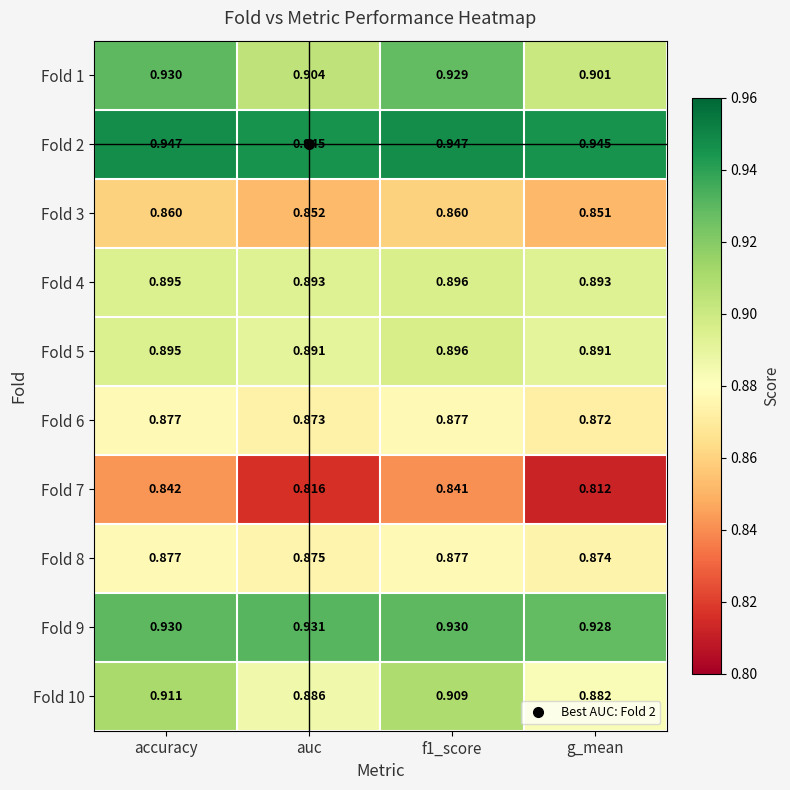

Which category has the lowest value in the Fold 10 series?

g_mean